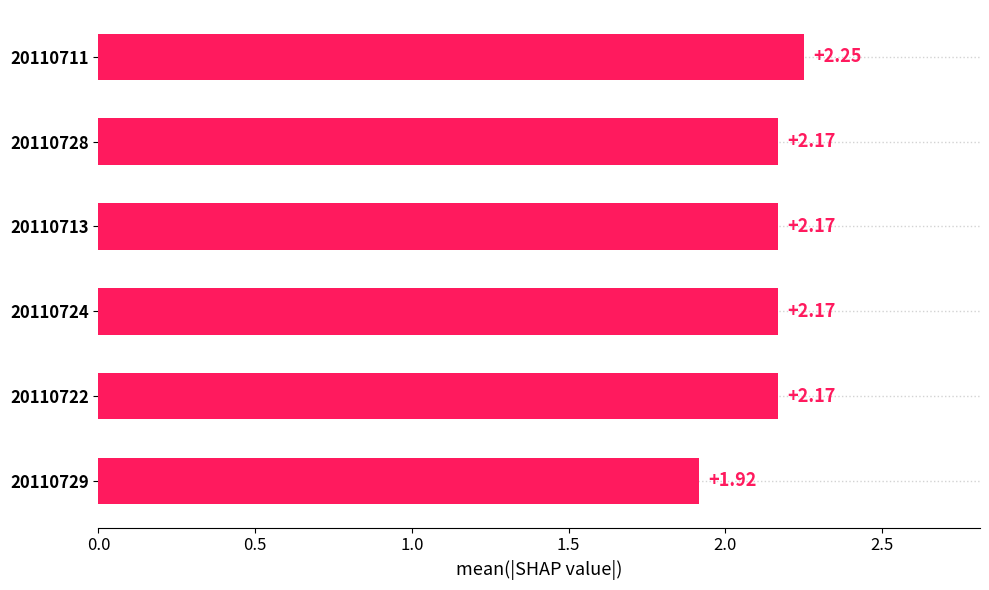

What is the difference between the maximum and minimum values?

0.3